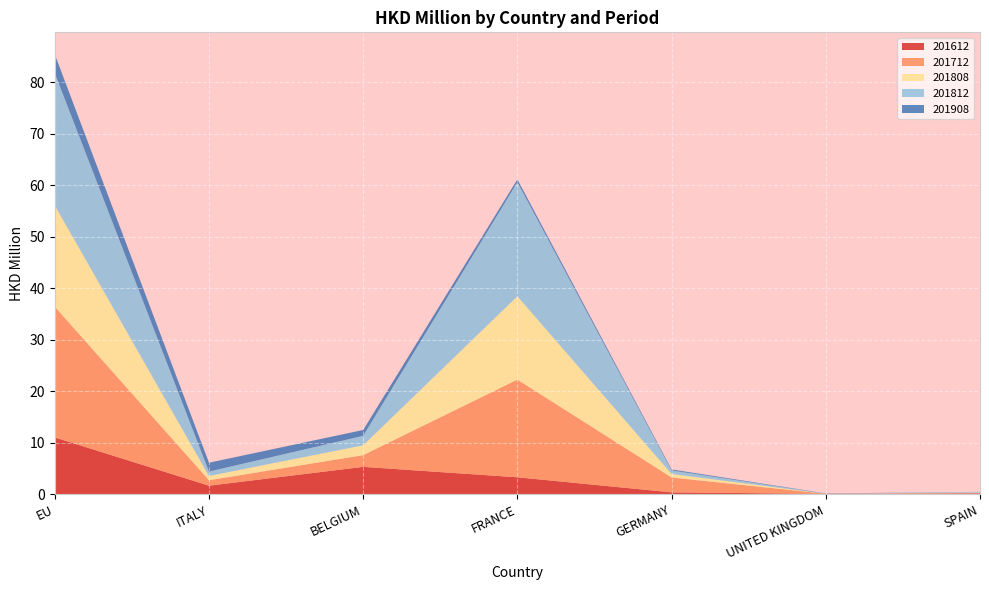

Reading left to right, transcribe all the data shown in this chart.

201612: 11.1	1.7	5.3	3.3	0.4	0.1	0.2
201712: 25.4	1.1	2.3	19.0	2.9	0.0	0.1
201808: 19.7	0.8	1.9	16.2	0.7	0.0	0.1
201812: 25.7	0.9	1.8	22.1	0.7	0.0	0.1
201908: 3.7	1.7	1.1	0.5	0.2	0.0	0.0